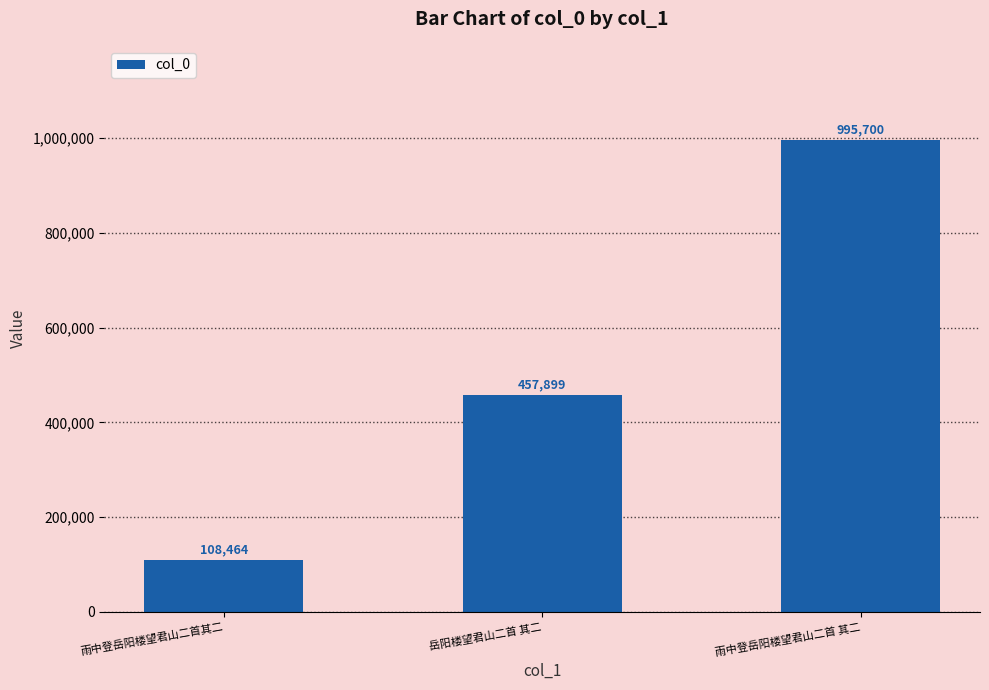

How many data points are less than 457899?

1